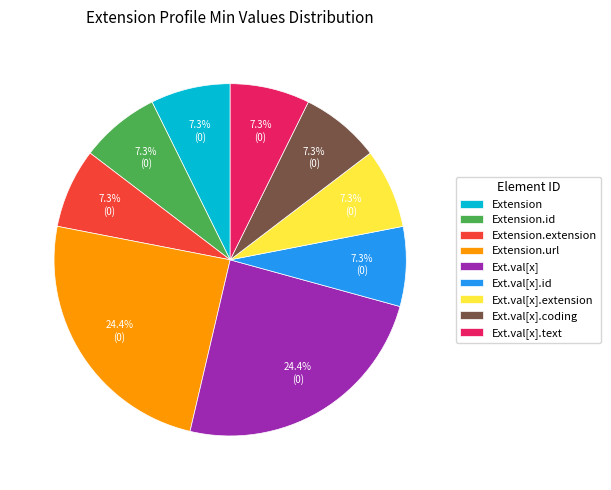

Combined, do Ext.val[x].text and Ext.val[x].coding account for over 50%?

No